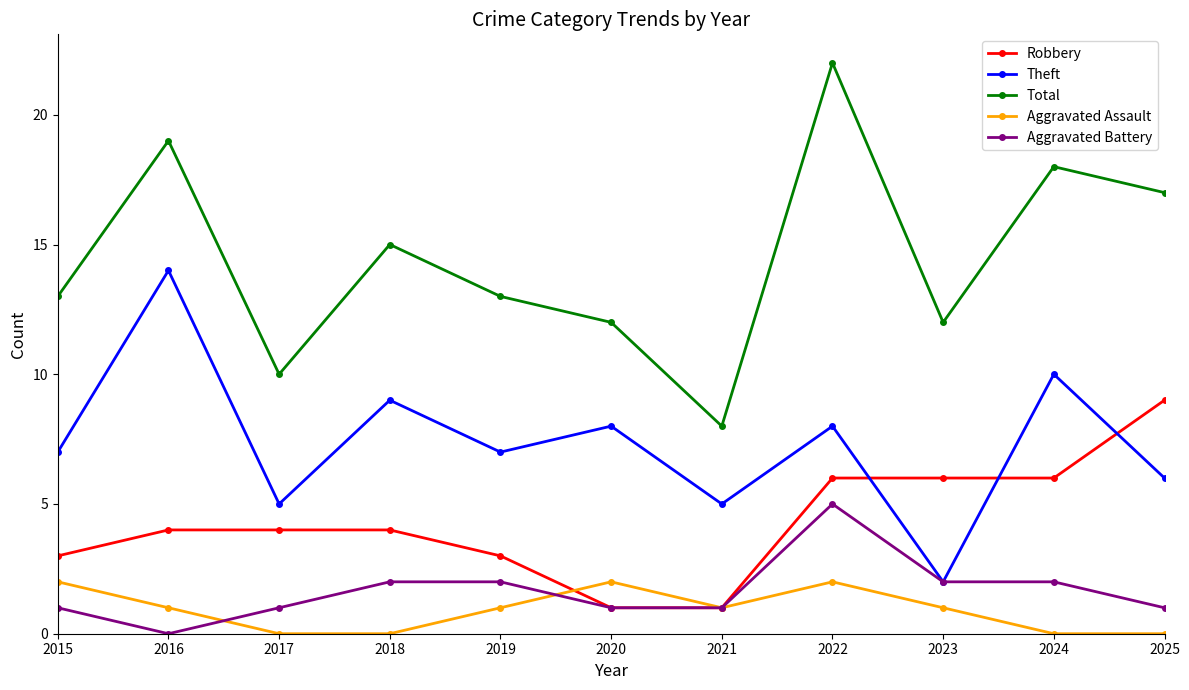

The value of Theft at 2016 is 25. True or false?

False